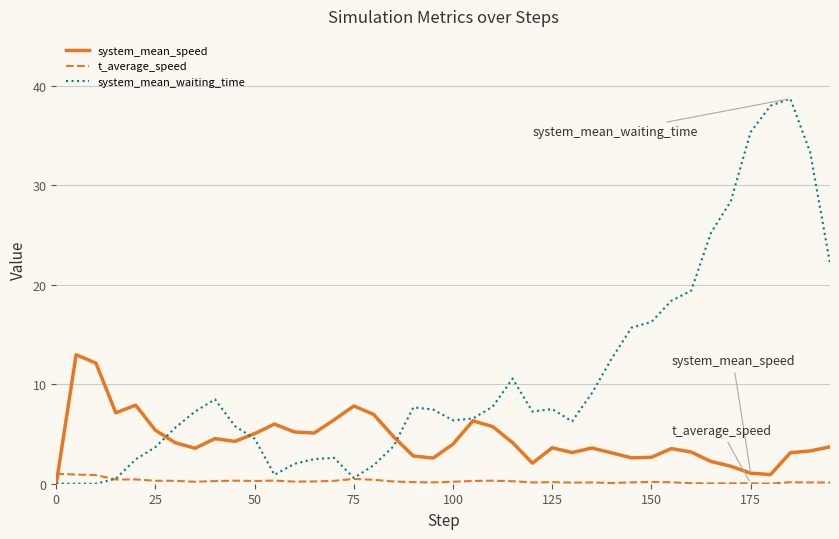

What is the sum of all system_mean_speed values?

178.2